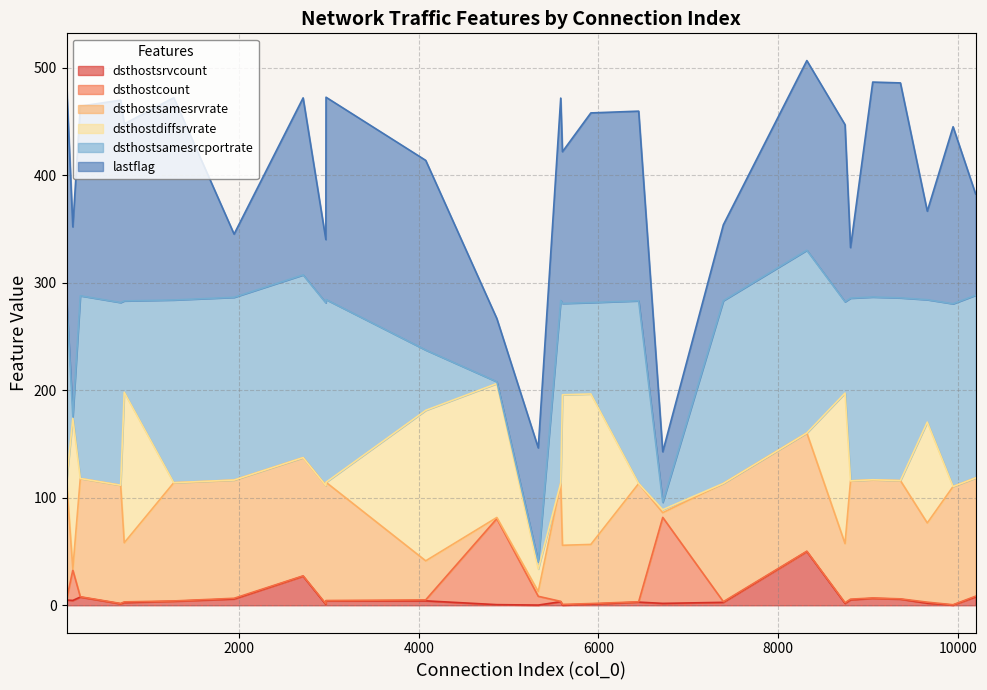

Where does the lastflag series first go above 14?

82